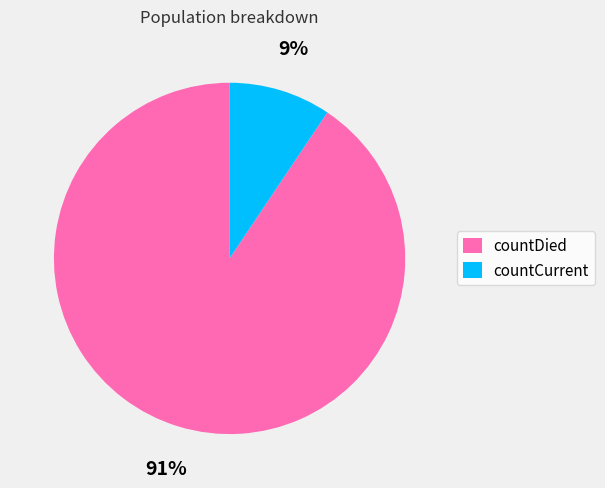

Which category has the biggest portion of the pie?

countDied